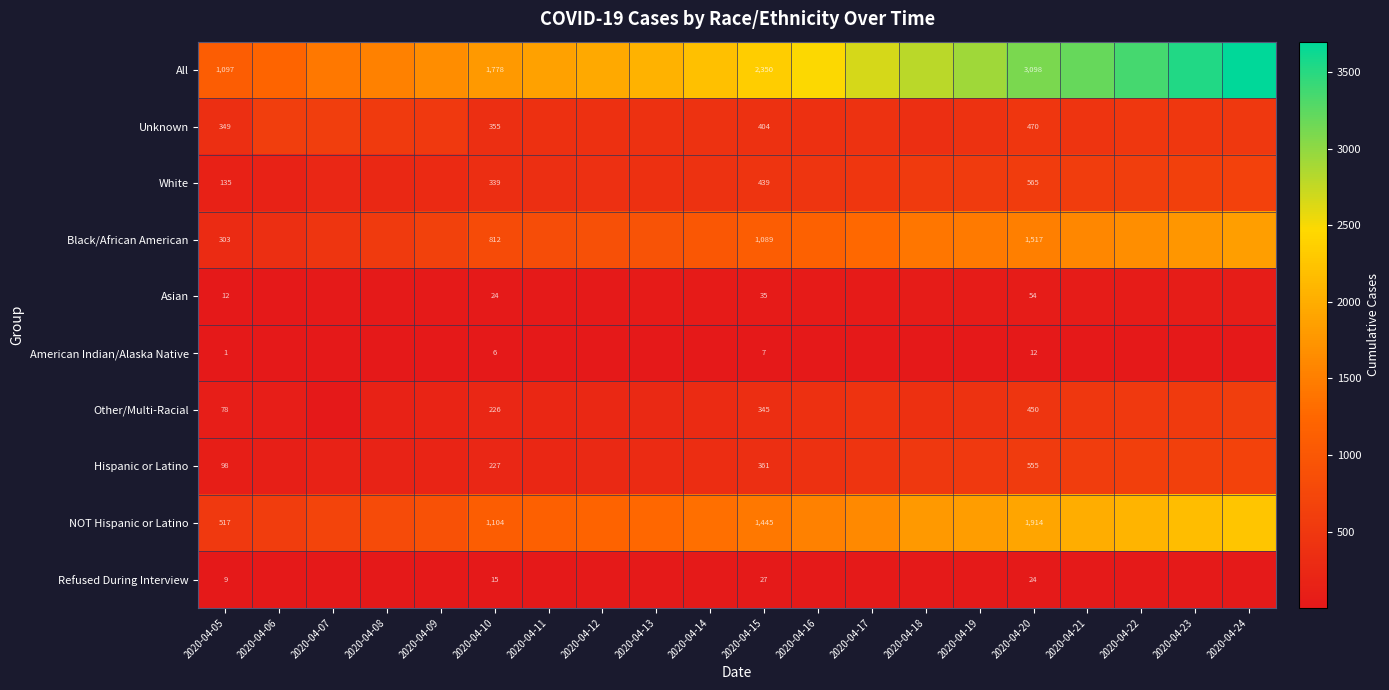

Is it true that Unknown equals 457 at 2020-04-05?

False